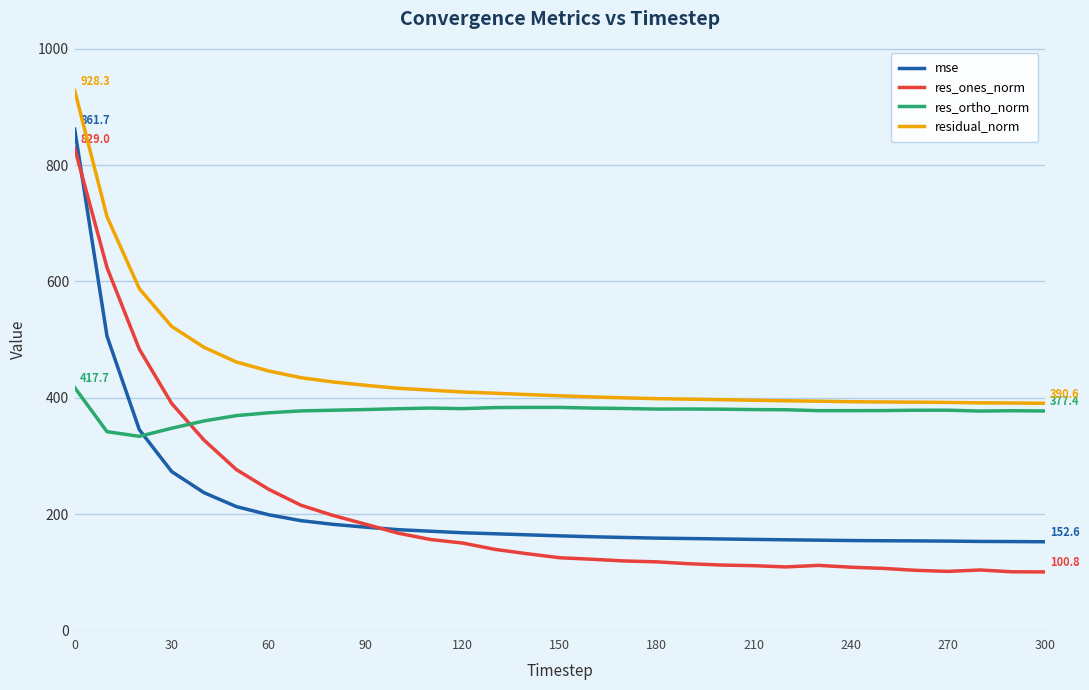

True or false: res_ortho_norm and mse intersect in this chart.

True